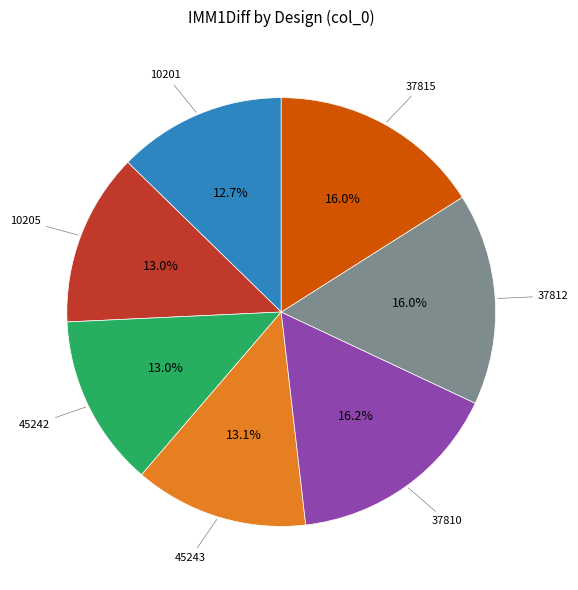

Is there a majority slice in this chart?

No